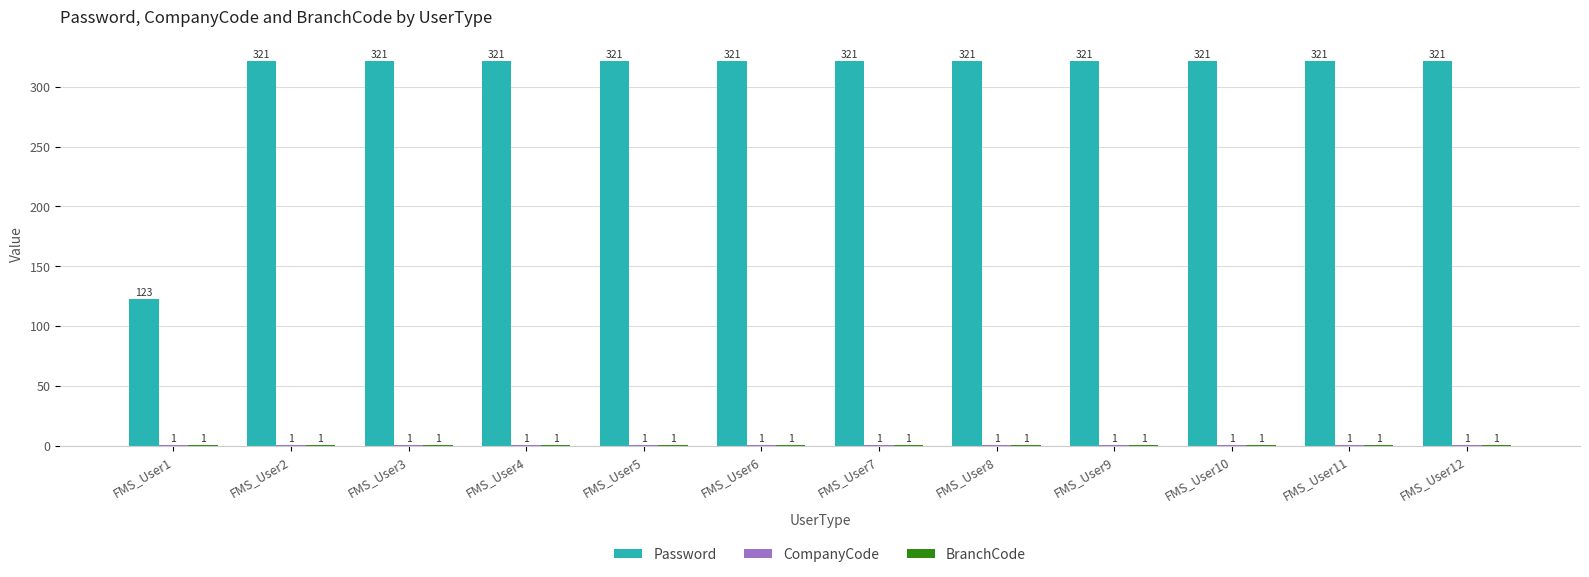

What is the total value across all series at FMS_User6?

323